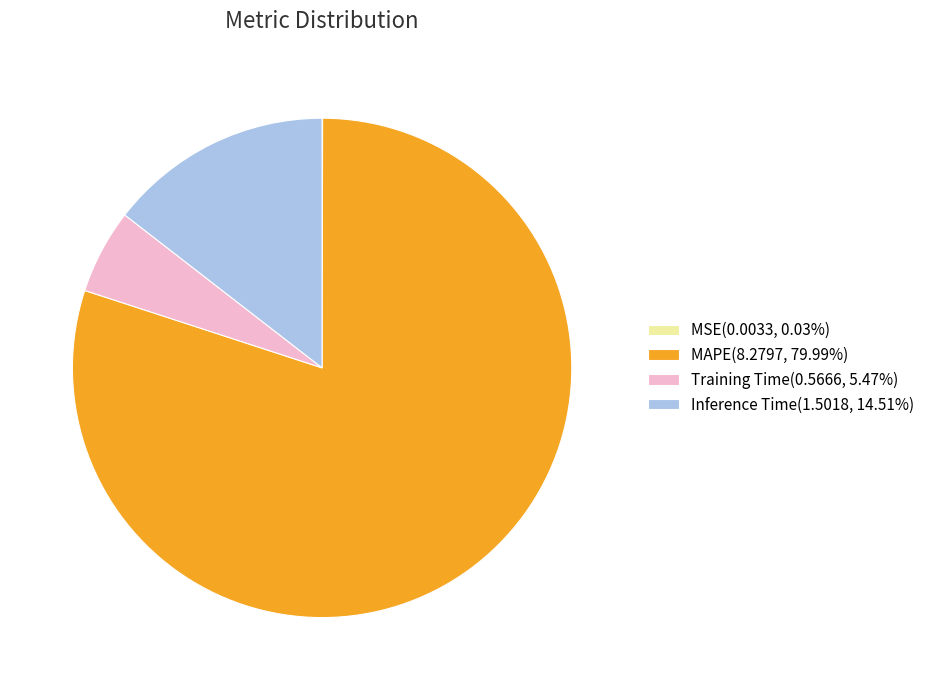

Is there any slice that represents more than half of the pie?

Yes